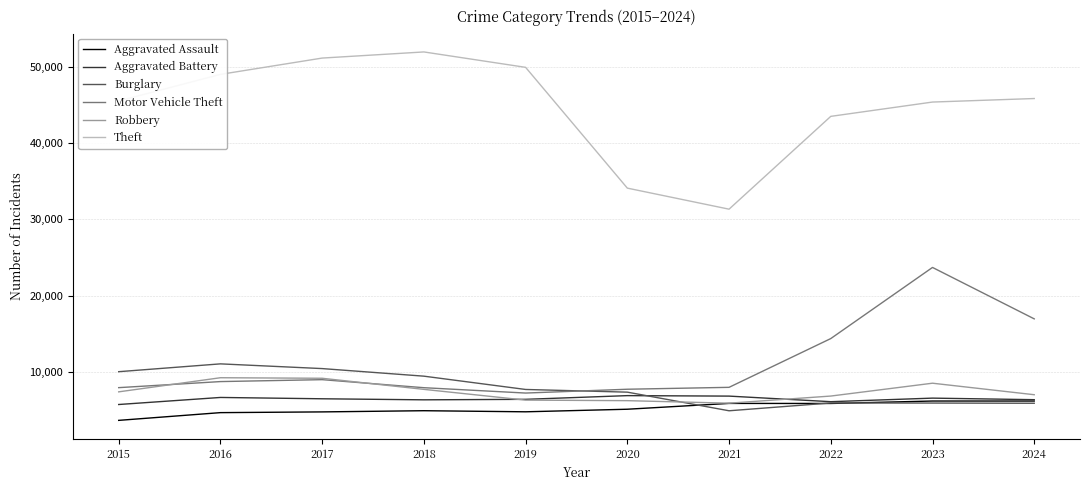

What is the maximum value for Robbery?

9218